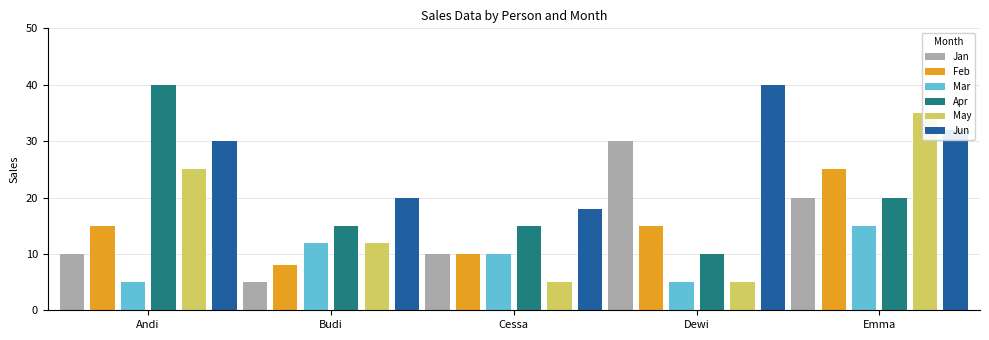

Reading right to left, transcribe all the data shown in this chart.

Jan: 20	30	10	5	10
Feb: 25	15	10	8	15
Mar: 15	5	10	12	5
Apr: 20	10	15	15	40
May: 35	5	5	12	25
Jun: 32	40	18	20	30